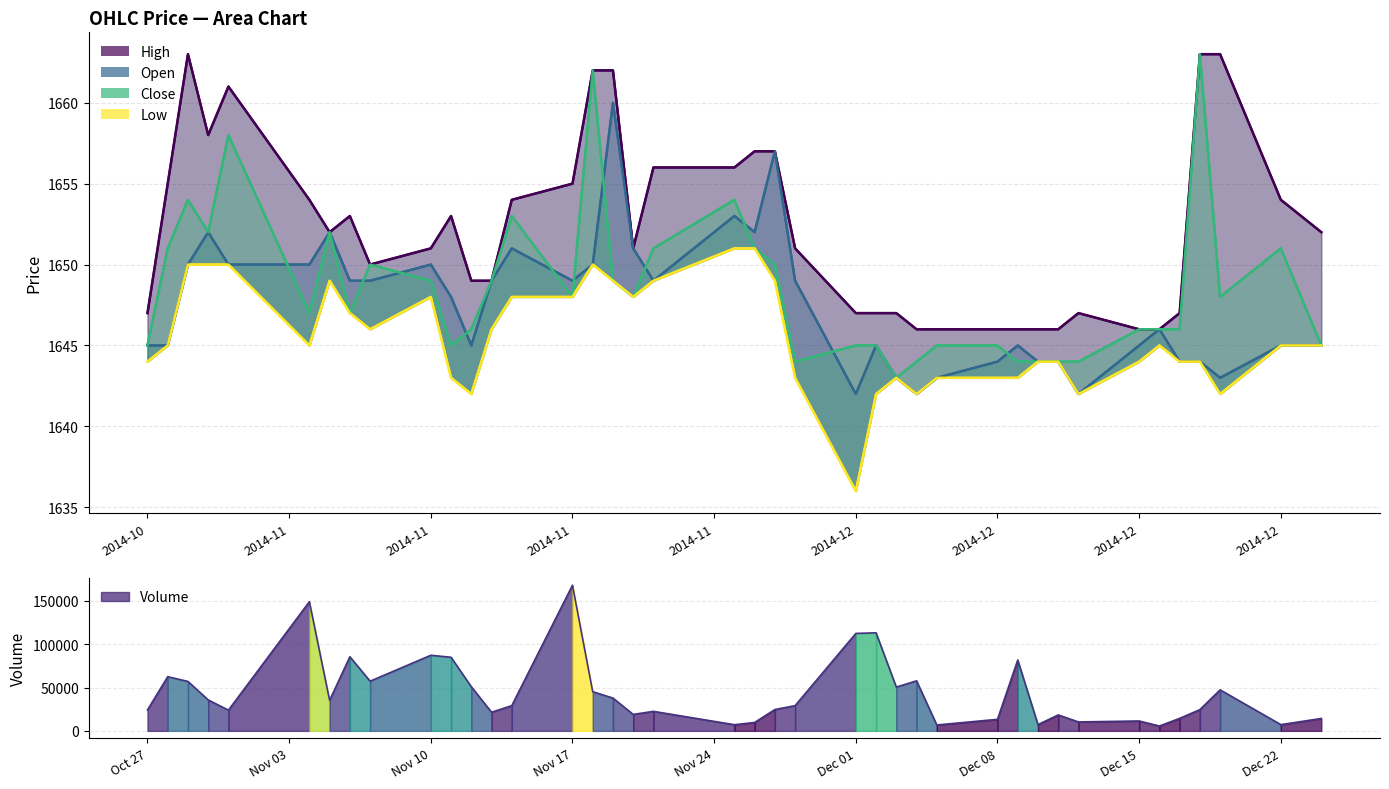

What is the label of the 21st point from the left?

2014-11-26